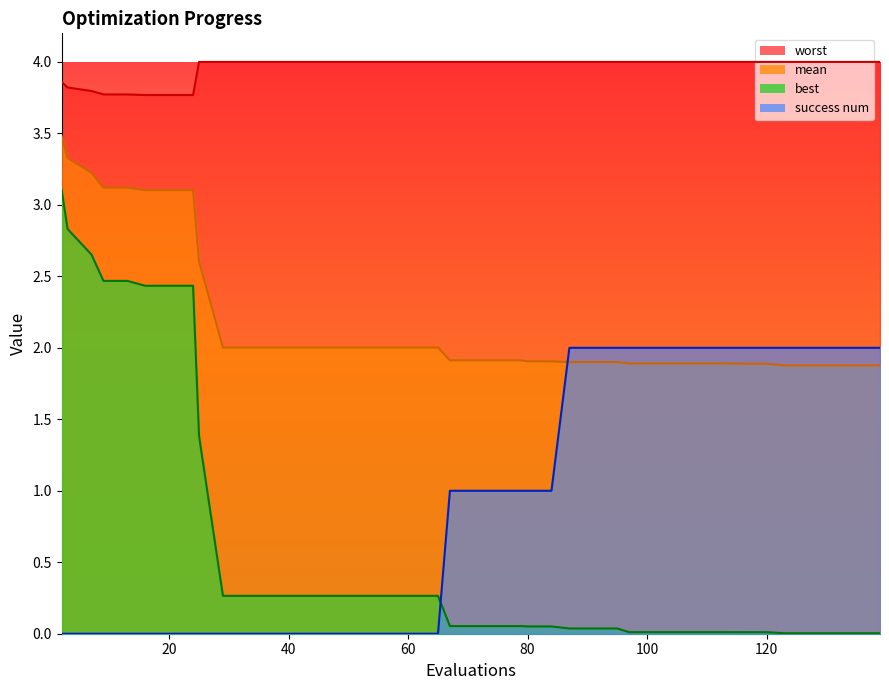

True or false: worst and mean intersect in this chart.

False